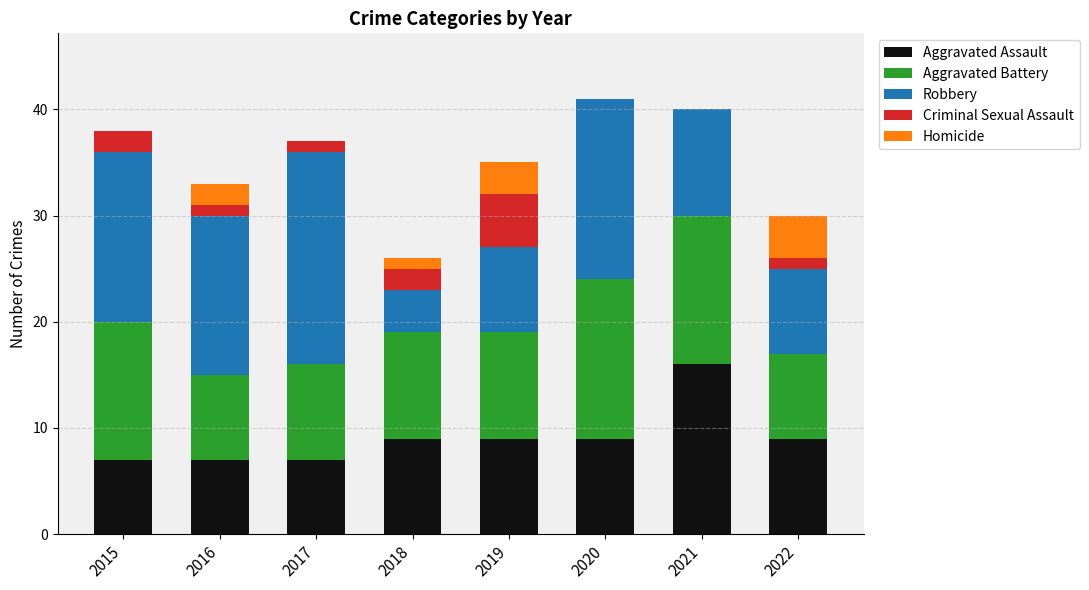

What is the sum of all Aggravated Assault values?

73